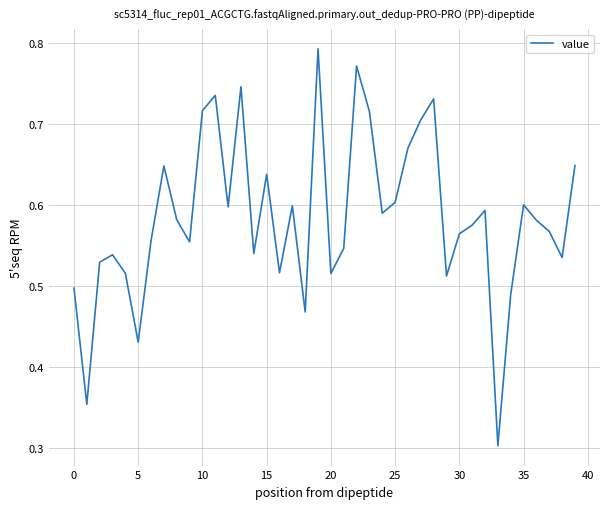

How many lines are shown in the chart?

1